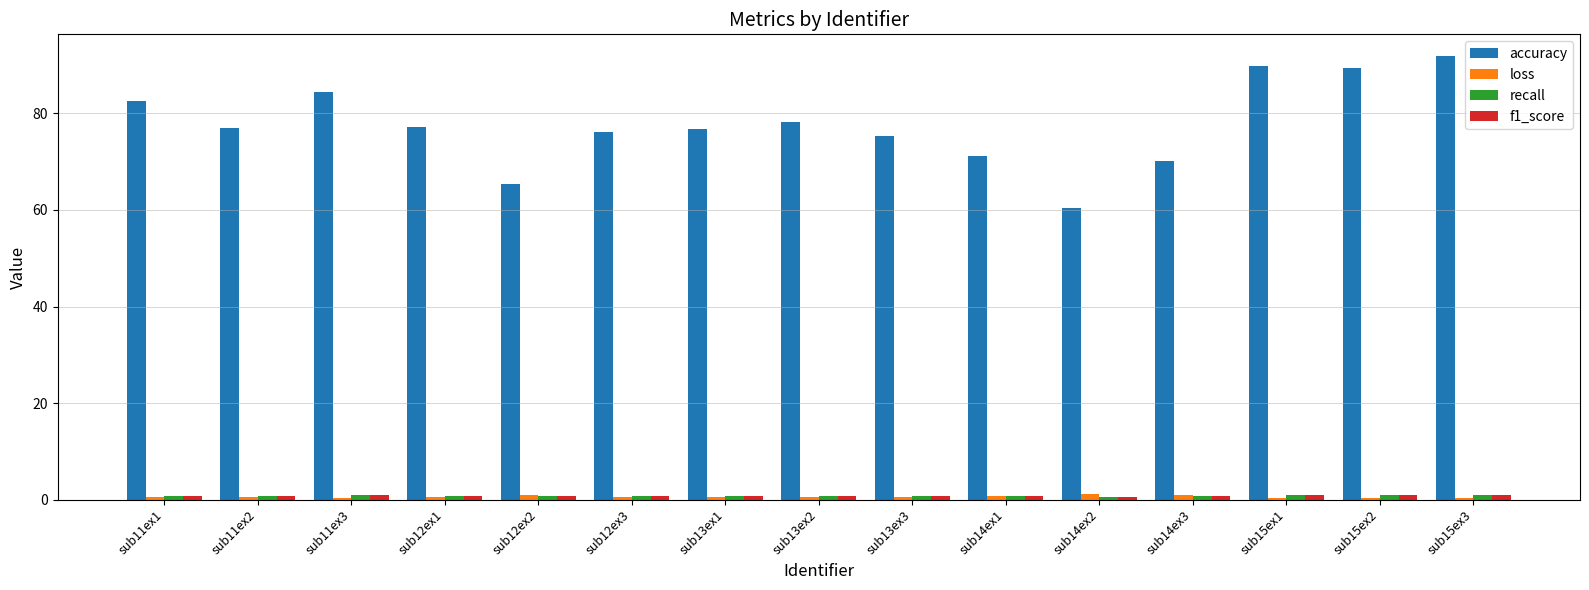

The loss series shows 0.8 at sub14ex1. True or false?

True